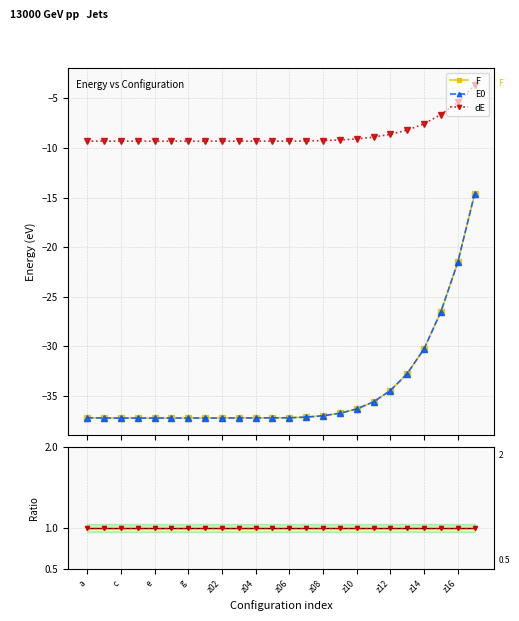

What is the difference between the second highest and second lowest values in the dE series?

3.9